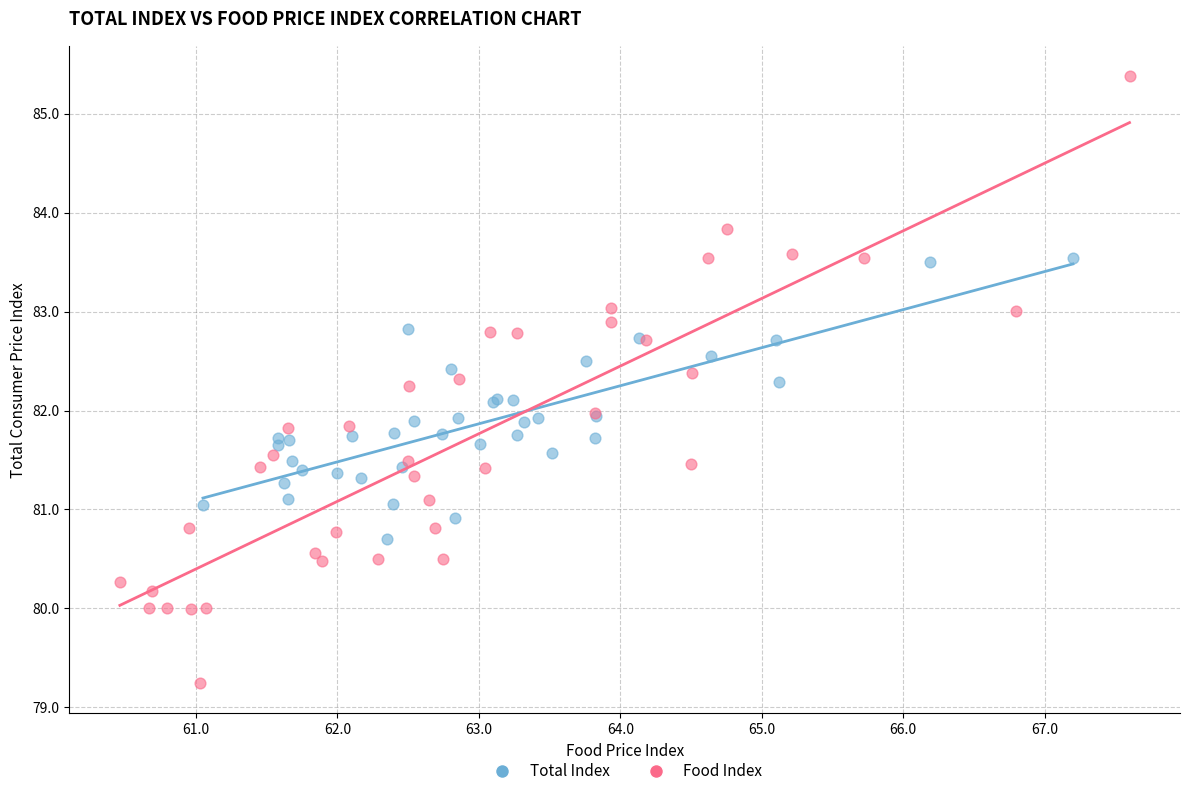

Which series has the widest spread of Y values?

Food Index